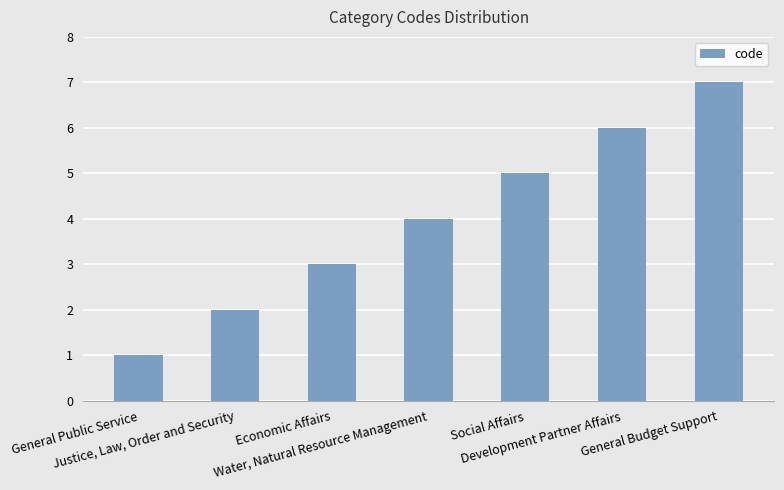

Reading right to left, list all the values displayed in this chart.

General Budget Support=7	Development Partner Affairs=6	Social Affairs=5	Water, Natural Resource Management=4	Economic Affairs=3	Justice, Law, Order and Security=2	General Public Service=1